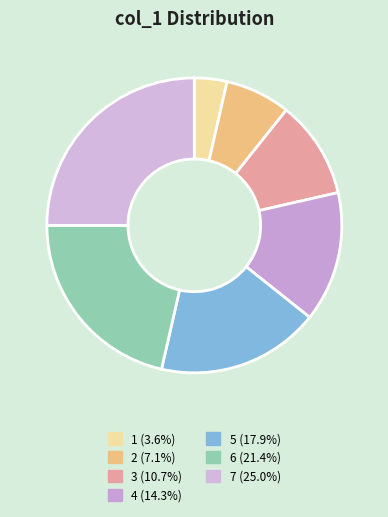

How many slices are in this pie chart?

7